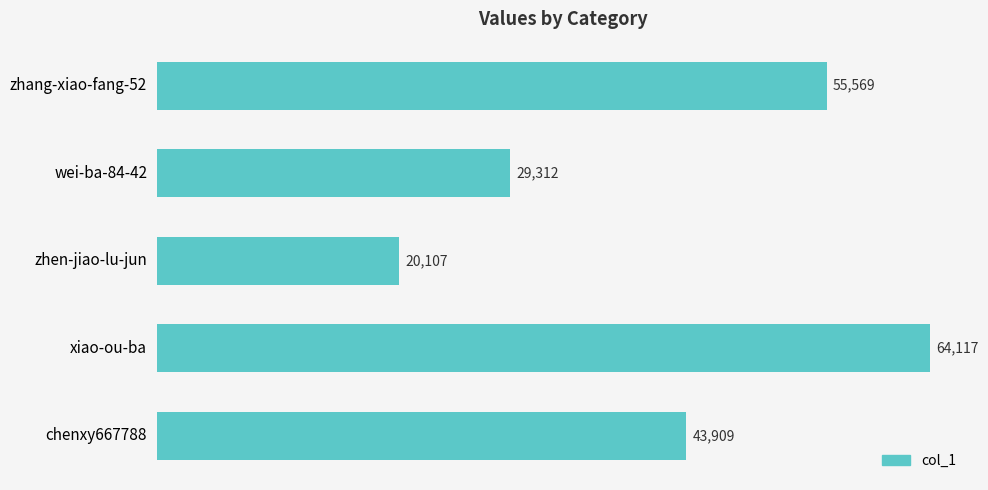

List the labels in order of value, largest first.

xiao-ou-ba, zhang-xiao-fang-52, chenxy667788, wei-ba-84-42, zhen-jiao-lu-jun